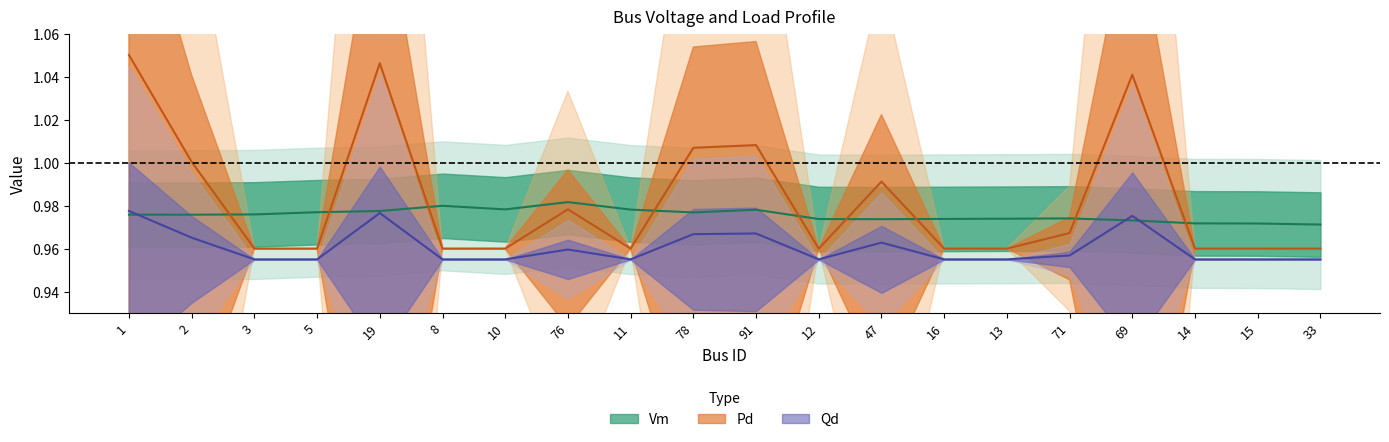

How many lines are shown in the chart?

3